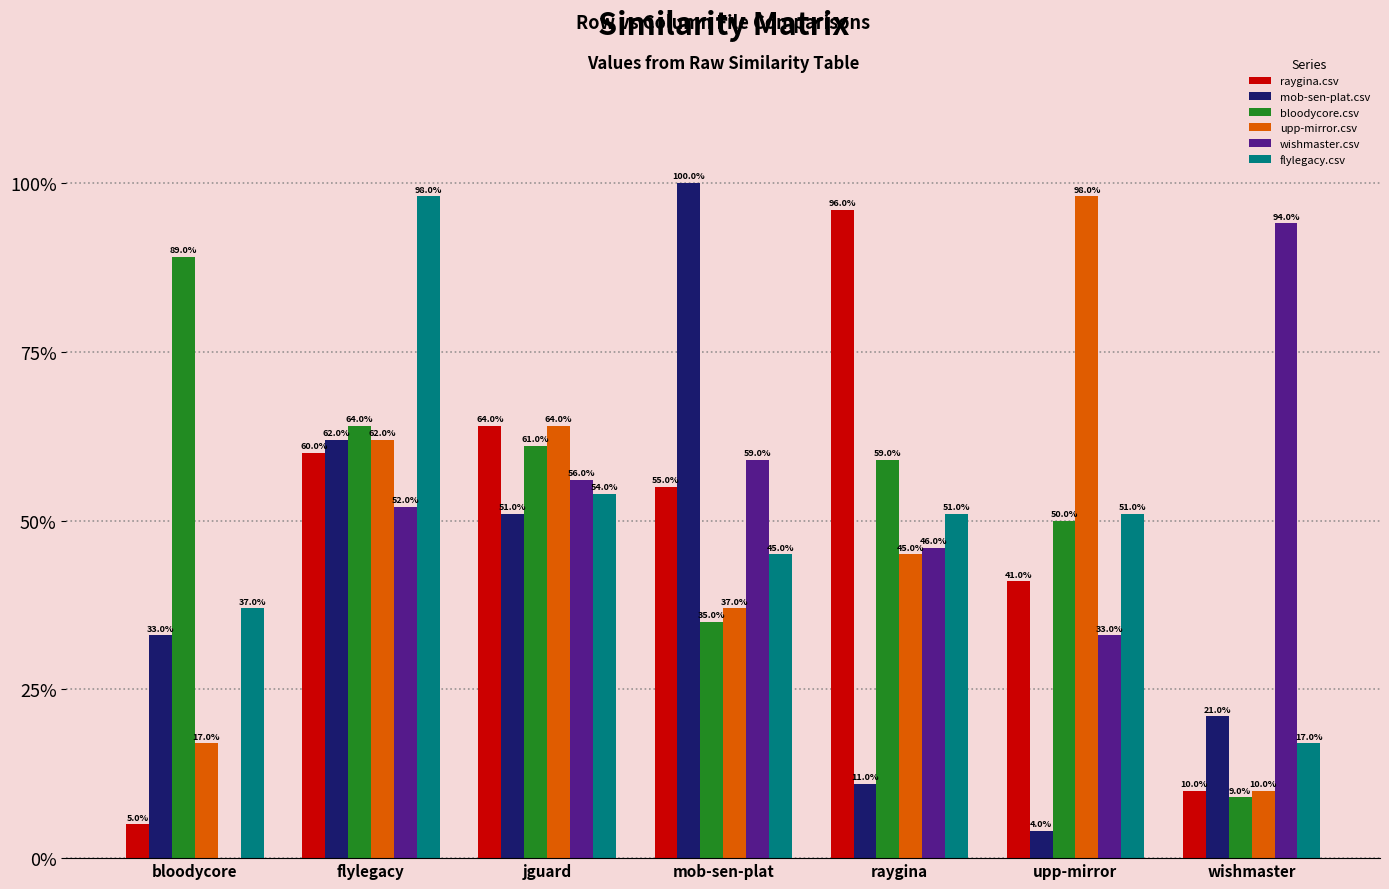

Rank the series at raygina from lowest to highest value.

mob-sen-plat.csv, upp-mirror.csv, wishmaster.csv, flylegacy.csv, bloodycore.csv, raygina.csv